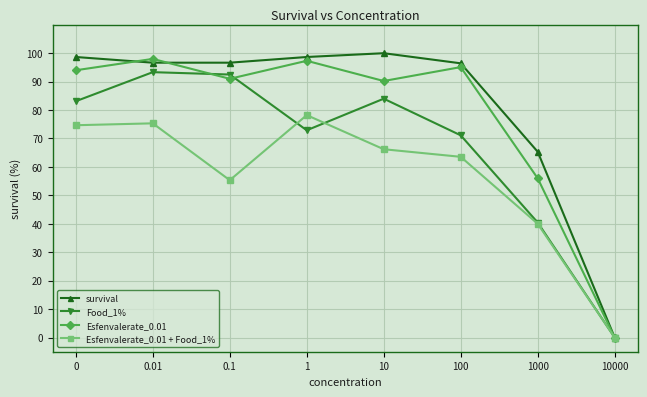

At 0, list the series in order from largest to smallest.

survival, Esfenvalerate_0.01, Food_1%, Esfenvalerate_0.01 + Food_1%